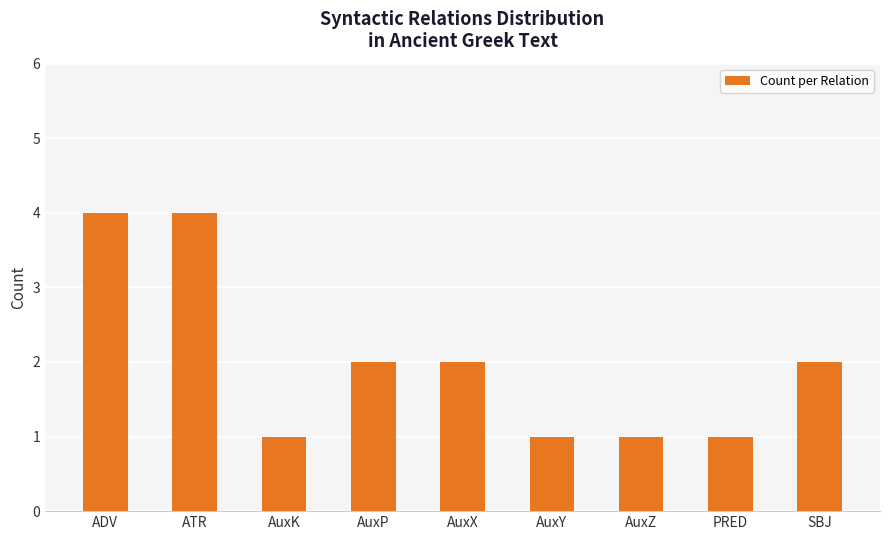

Is it true that the value at SBJ is 3?

False